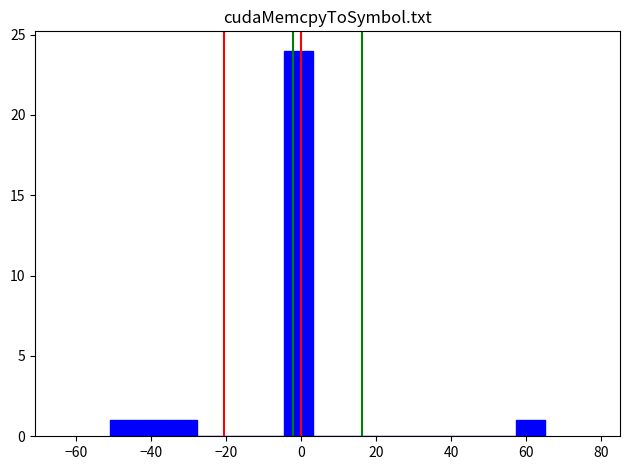

Around what value on the x-axis is the tallest bar? Give the approximate position of its centre, as read against the axis.

0